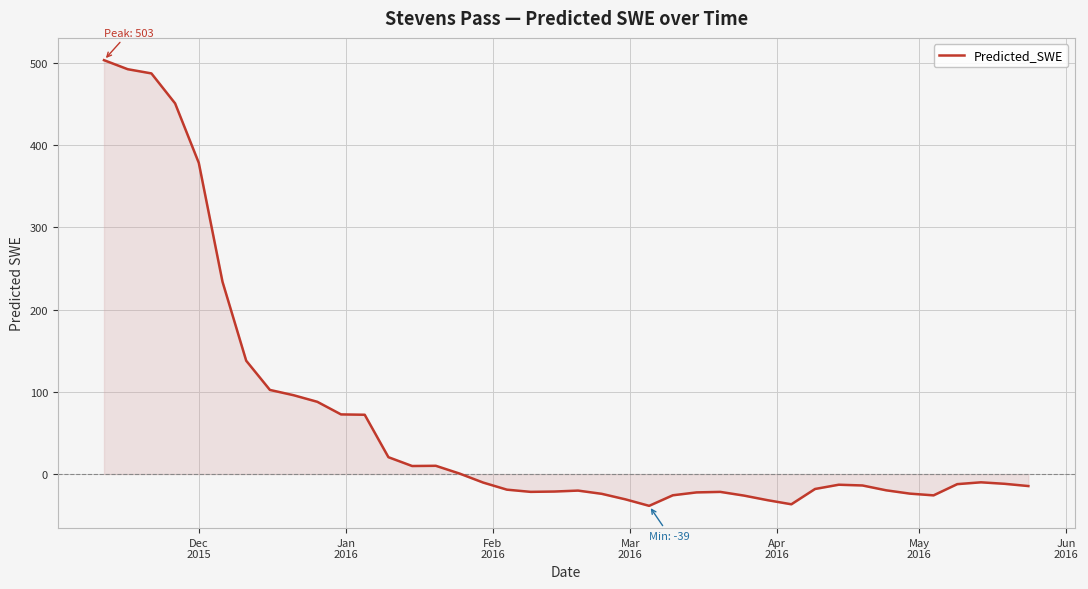

What is the difference between the maximum and minimum values?

542.2